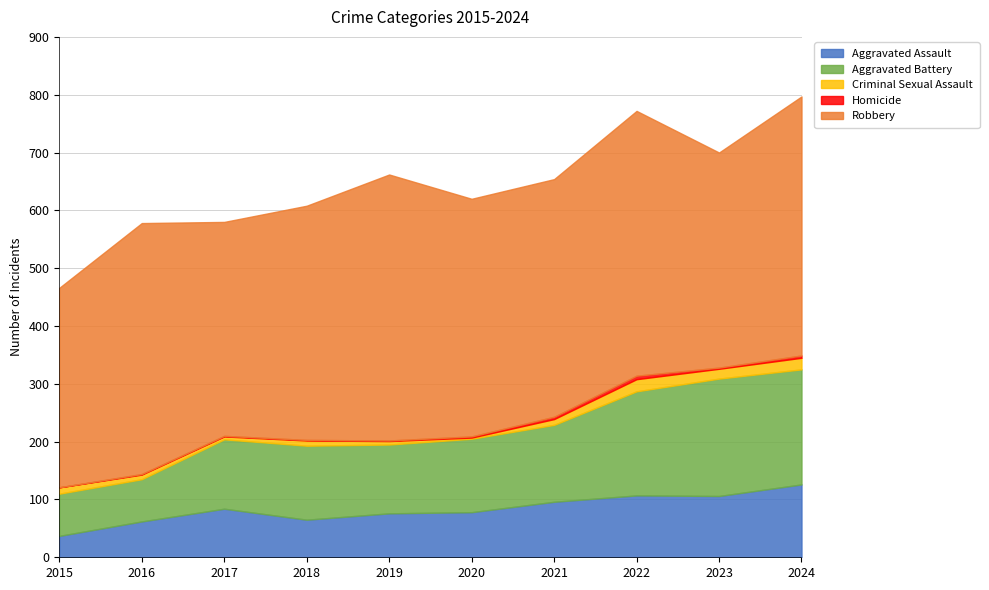

Reading right to left, transcribe all the data shown in this chart.

Aggravated Assault: 2024=126	2023=106	2022=107	2021=96	2020=78	2019=76	2018=65	2017=84	2016=62	2015=37
Aggravated Battery: 2024=199	2023=203	2022=180	2021=133	2020=127	2019=119	2018=128	2017=120	2016=73	2015=73
Criminal Sexual Assault: 2024=20	2023=17	2022=21	2021=10	2020=2	2019=6	2018=9	2017=5	2016=8	2015=11
Homicide: 2024=4	2023=2	2022=6	2021=4	2020=2	2019=1	2018=1	2017=1	2016=1	2015=0
Robbery: 2024=448	2023=372	2022=458	2021=411	2020=411	2019=460	2018=405	2017=370	2016=434	2015=345